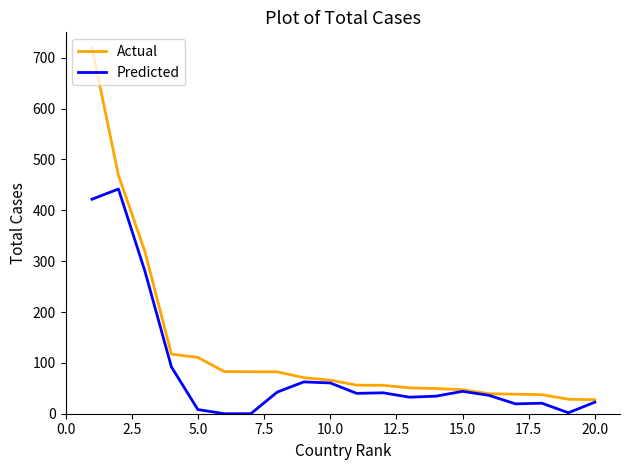

What is the maximum value shown in the chart?

720.0